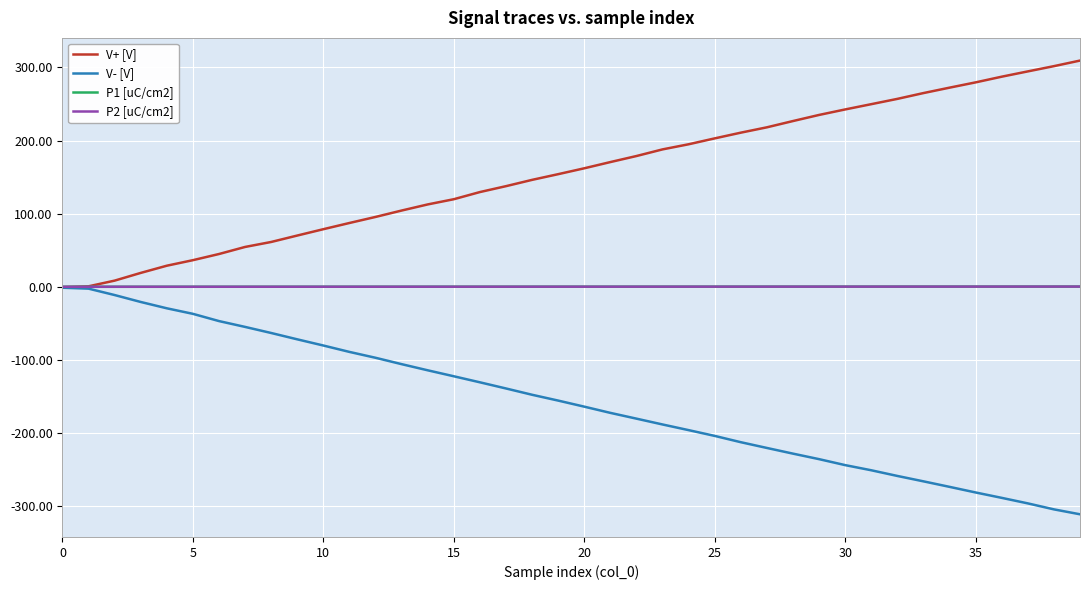

What is the difference between the maximum and minimum values in the V- [V] series?

310.0